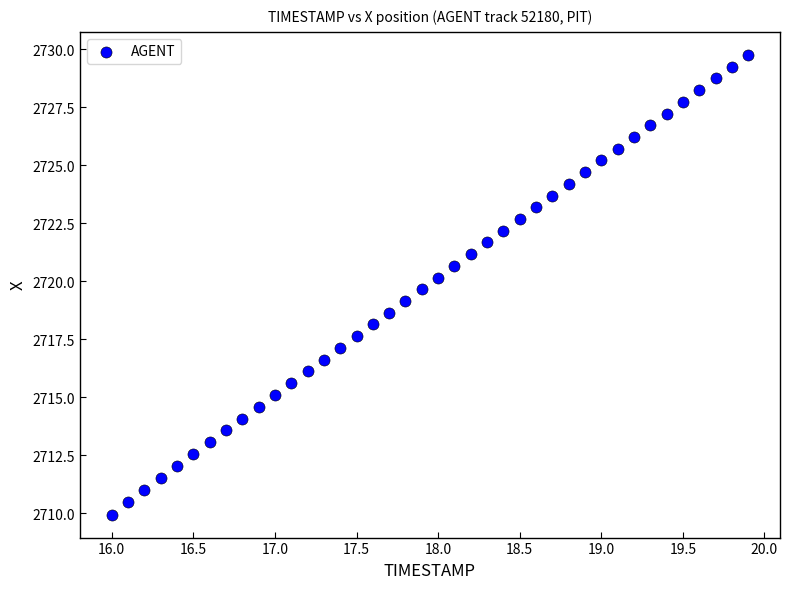

What is the range of X values (max minus min)?

3.9